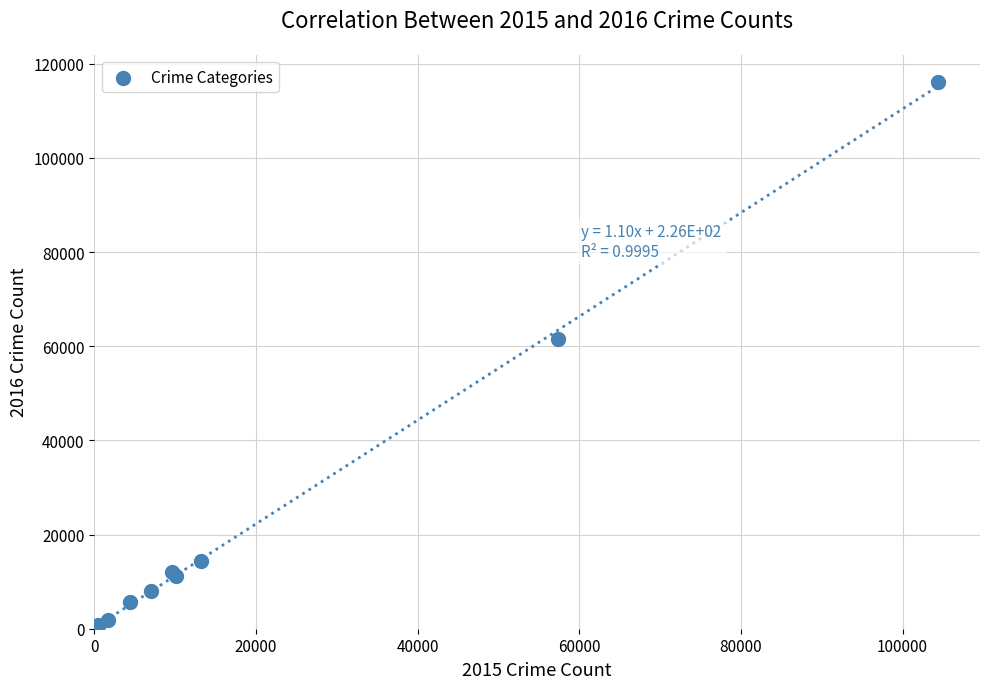

What Y value in the scatter plot is closest to 58311?

61623